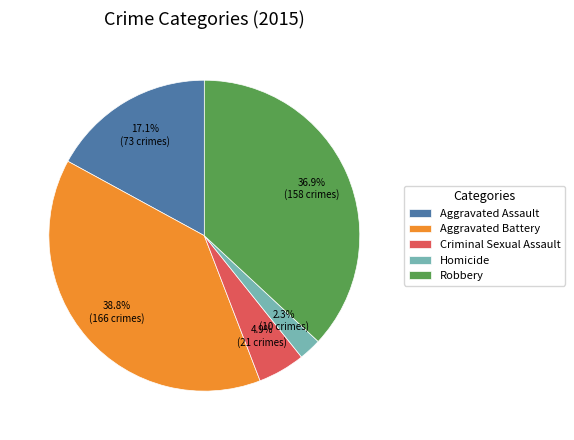

To the nearest percent, what is the combined percentage of Aggravated Assault and Aggravated Battery?

56%